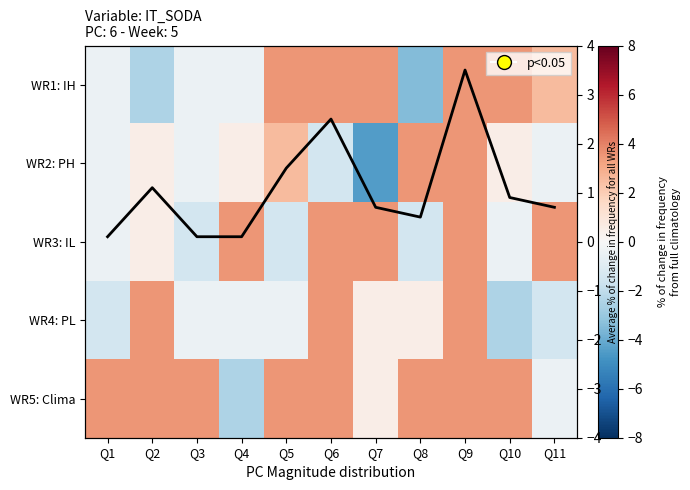

Which series has the widest spread of values?

WR2: PH